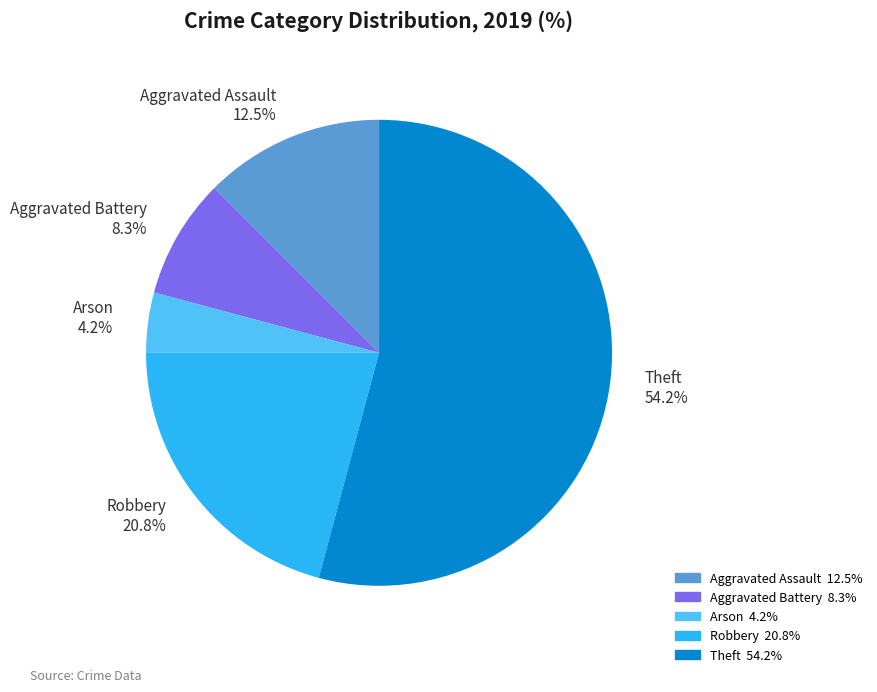

Is there any slice that represents more than half of the pie?

Yes